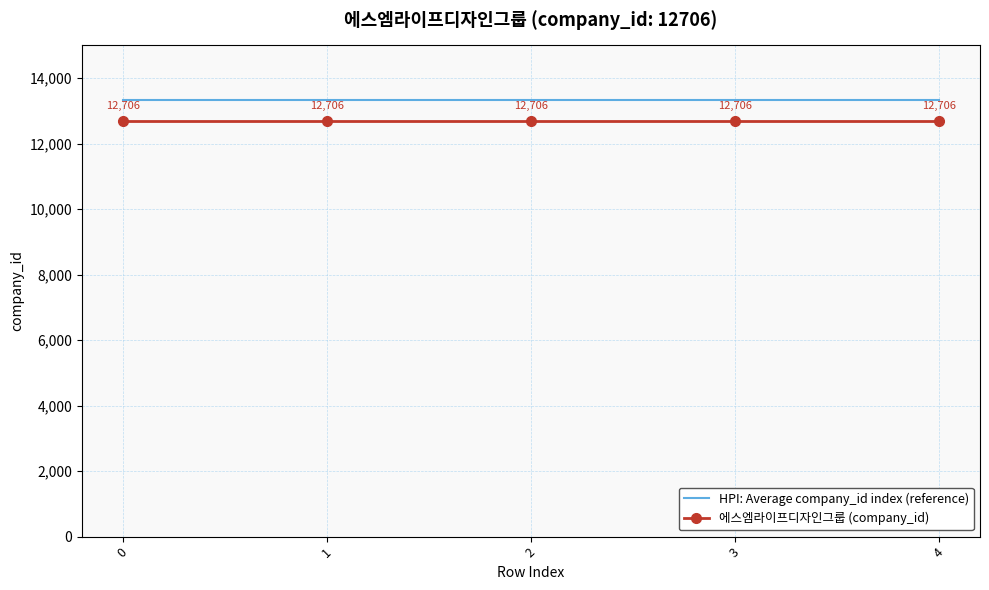

Which series has the largest total across all categories?

HPI: Average company_id index (reference)